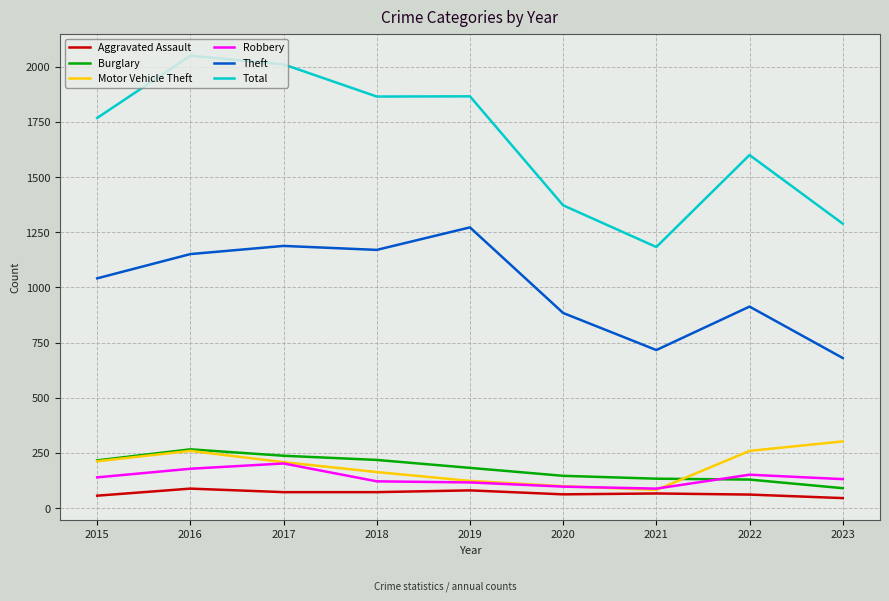

At which label does Total reach its peak?

2016